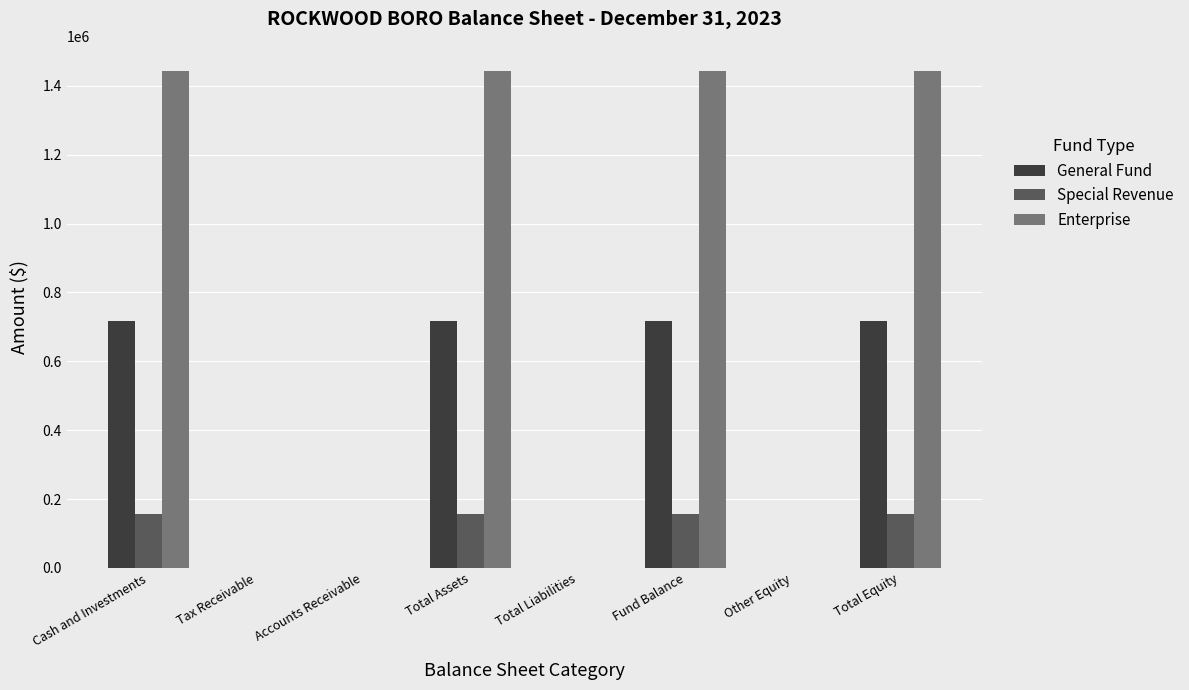

Between Cash and Investments and Accounts Receivable, which series saw the biggest shift?

Enterprise